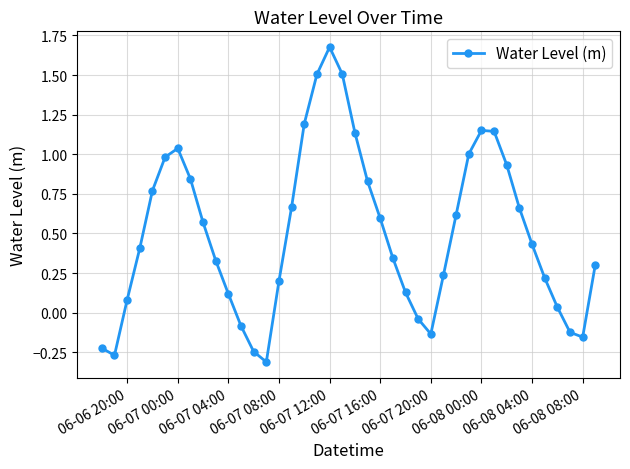

What is the average value?

0.5